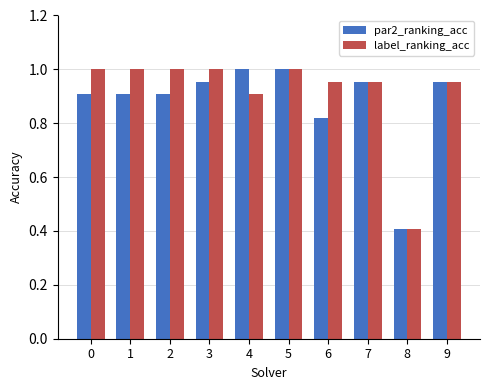

What are all the series names shown in the legend?

par2_ranking_acc, label_ranking_acc